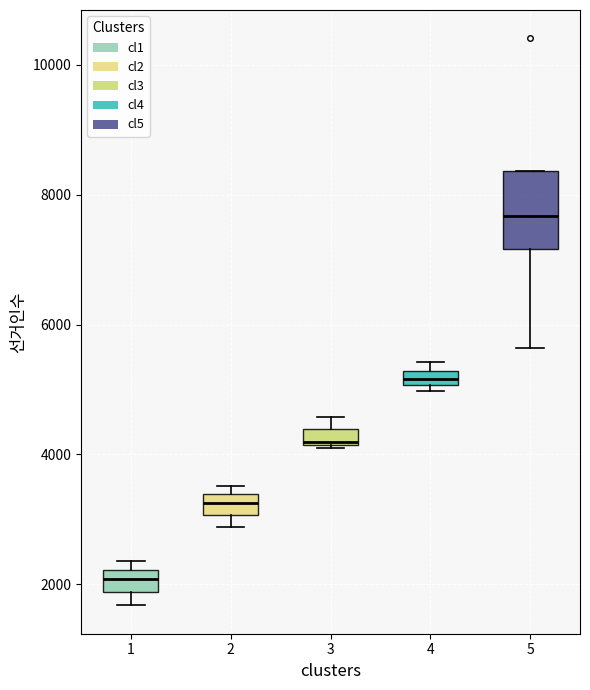

Comparing the boxes themselves (not the whiskers), which one is the tallest?

5